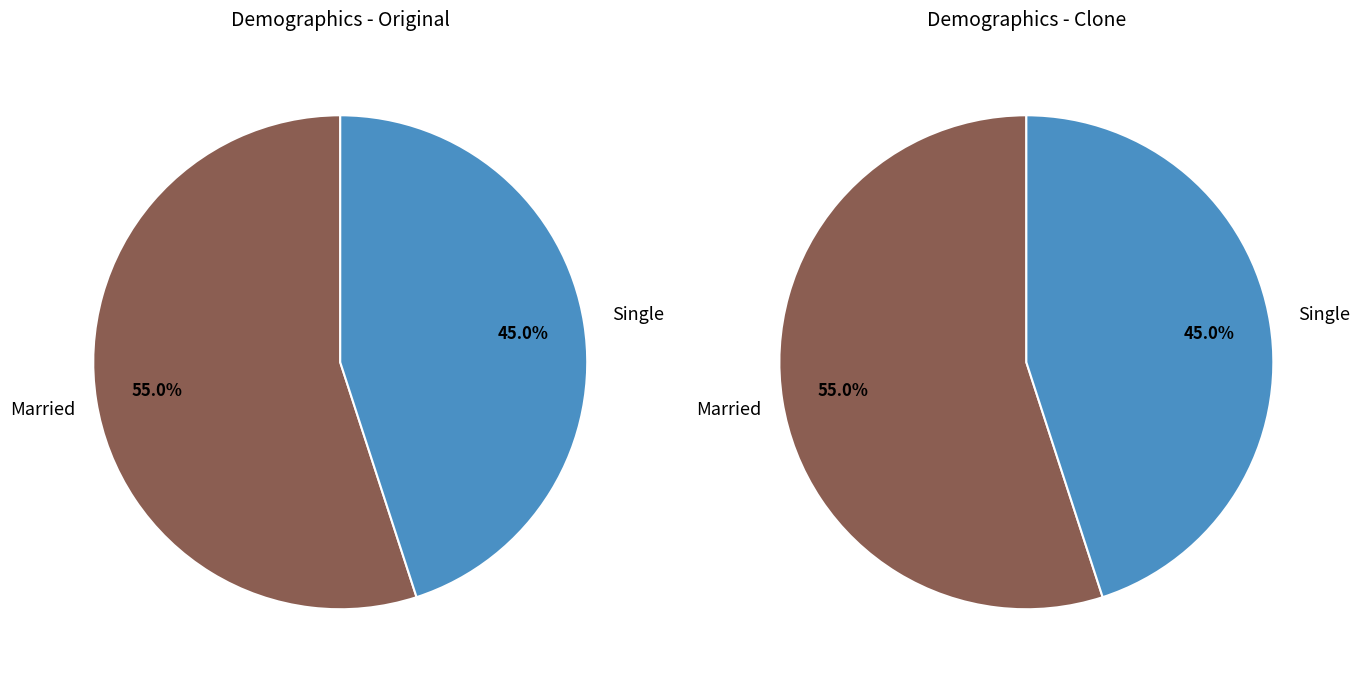

How many segments does this pie chart have?

2